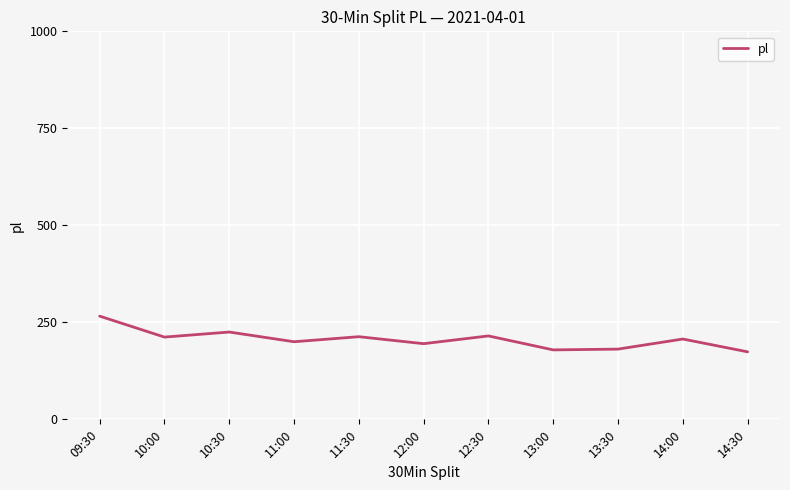

What is the difference between the second highest and second lowest values?

46